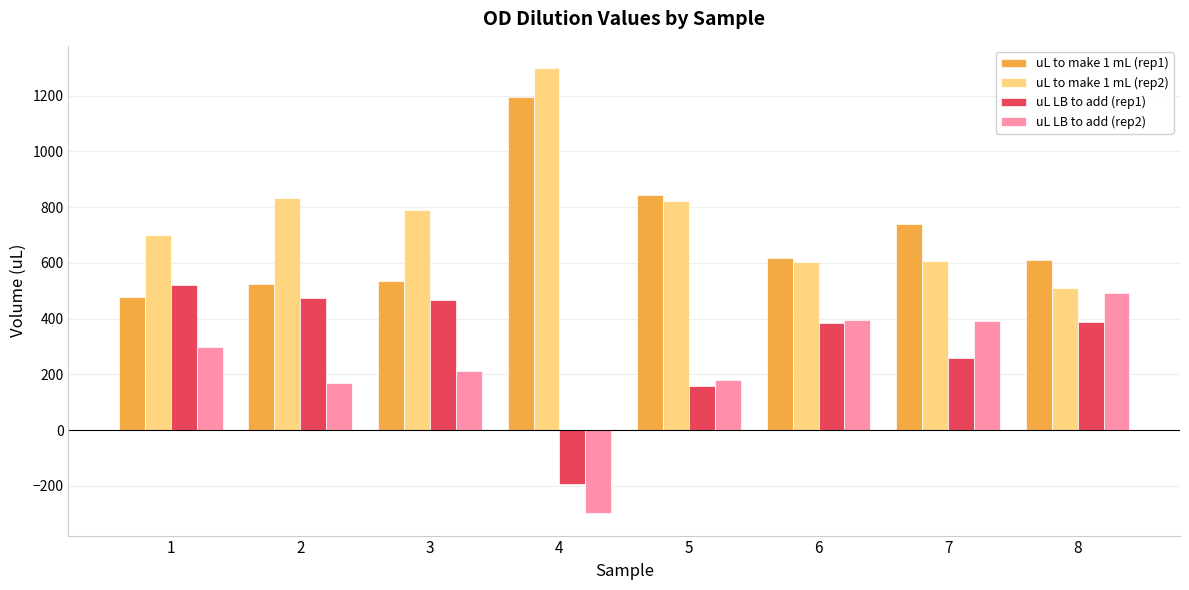

What is the difference between the highest and lowest values at 7?

481.5